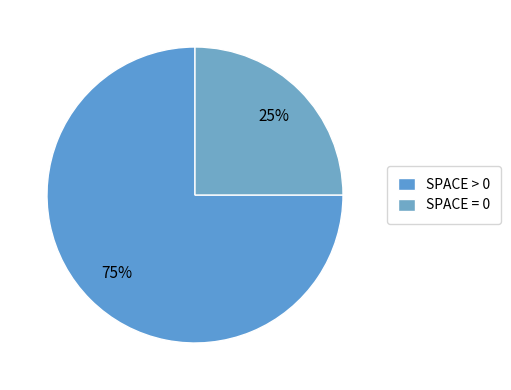

Count the number of slices in the pie.

2